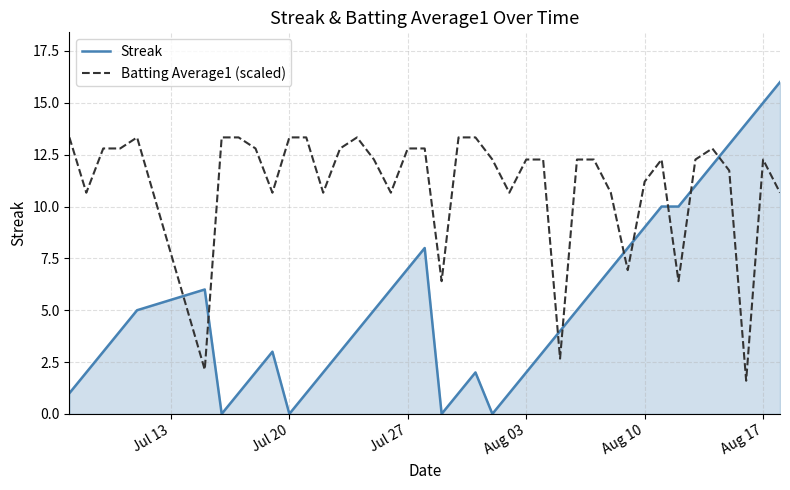

What is the greatest value displayed?

16.0